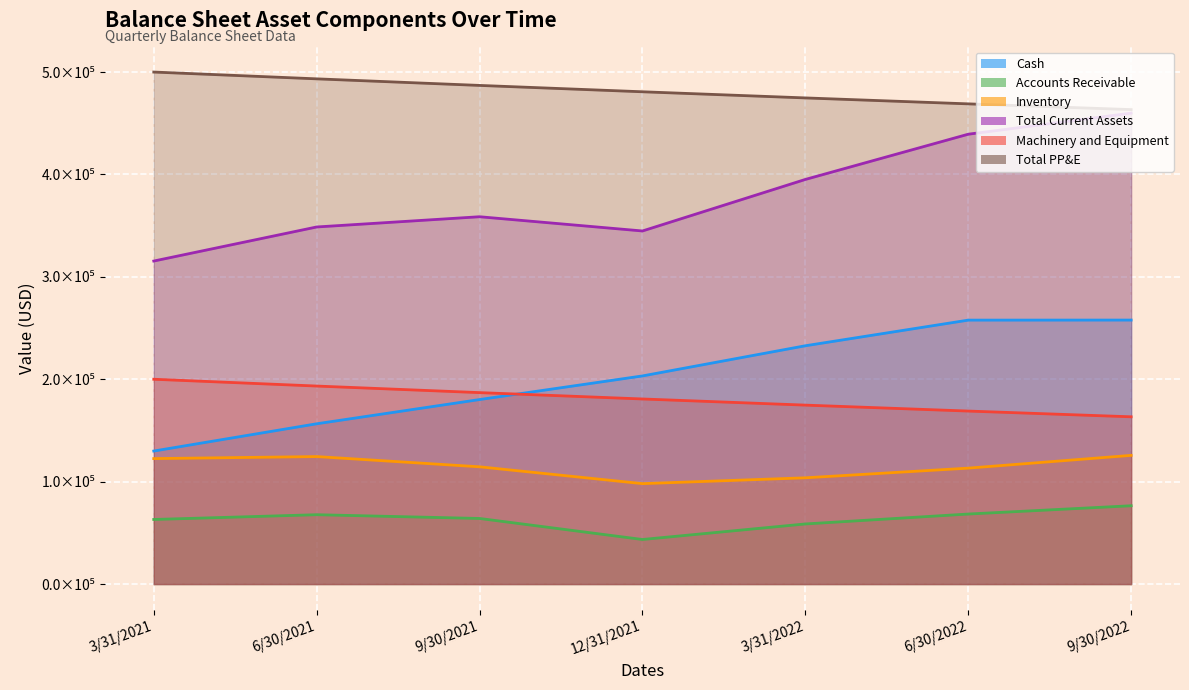

At which category does the chart reach its peak across all series?

3/31/2021